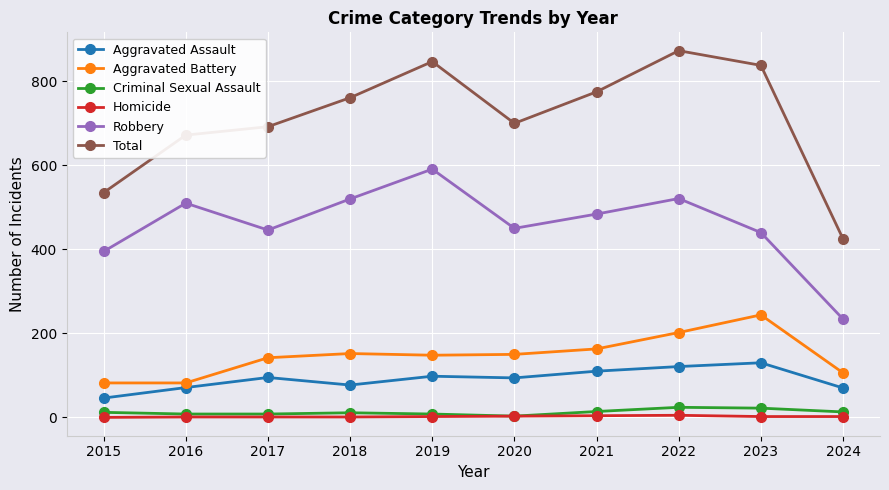

Which series changed the most between 2016 and 2024?

Robbery